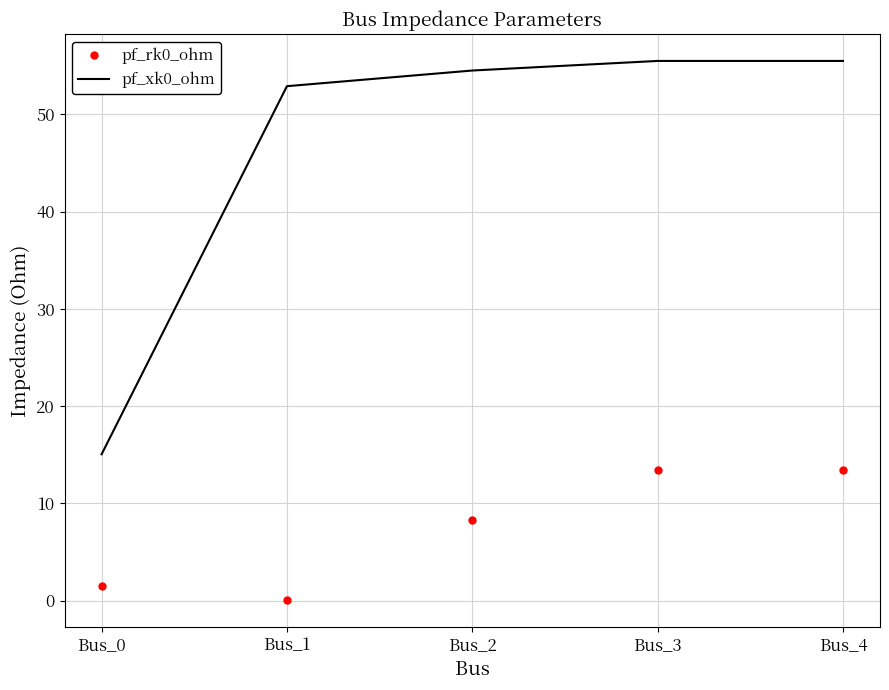

What is the difference between the second highest and minimum values in the pf_xk0_ohm series?

40.4